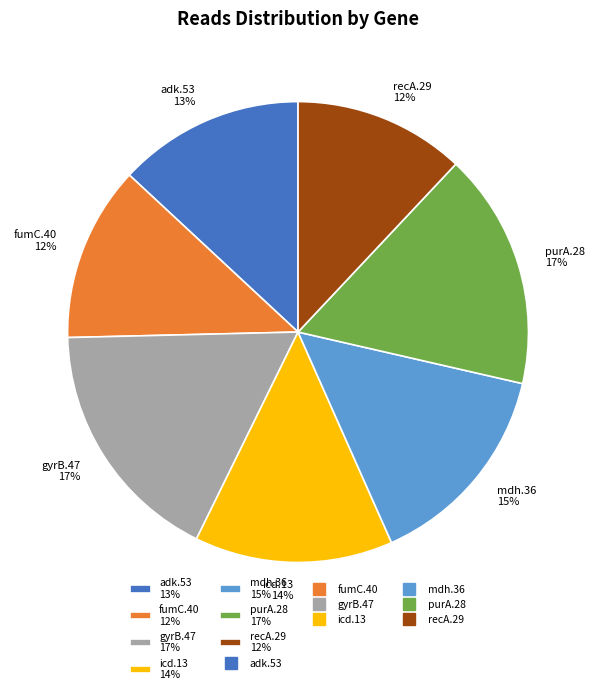

Is gyrB.47 the majority of the pie?

No